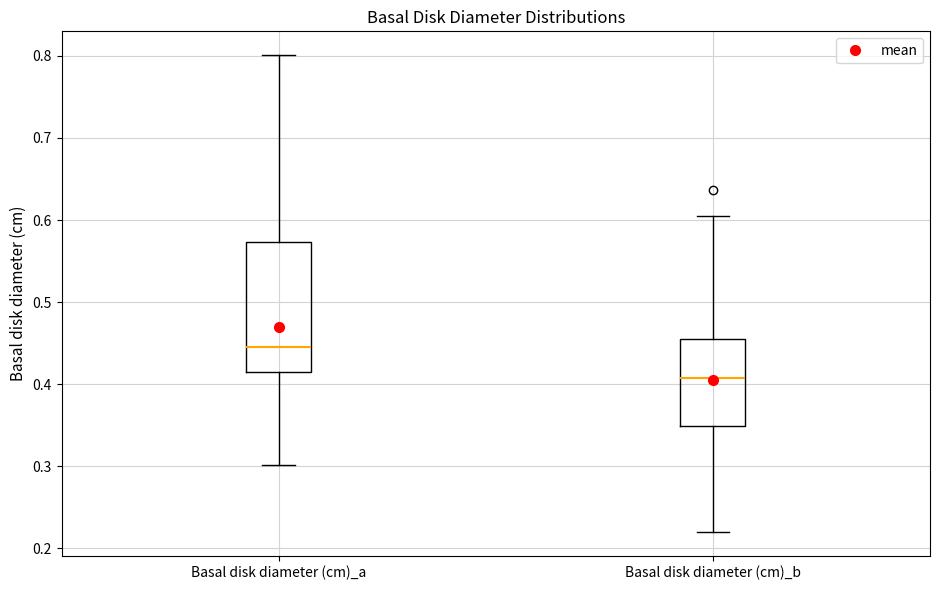

Reading left to right, read every box against the y-axis: the position of its median line, the range the box covers, and the ends of its whiskers. The values are not printed on the chart, so give them approximately, as read against the axis.

Basal disk diameter (cm)_a: median 0.45, box 0.41 to 0.57, whiskers 0.30 to 0.80
Basal disk diameter (cm)_b: median 0.41, box 0.35 to 0.45, whiskers 0.22 to 0.60